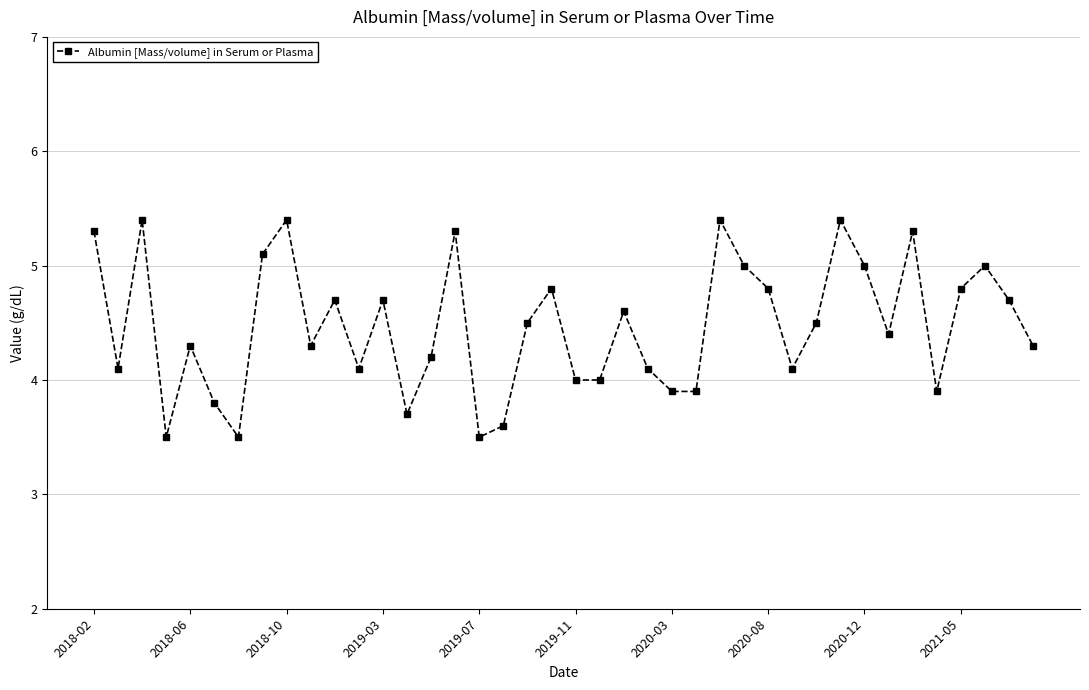

Count the number of categories in the chart.

40